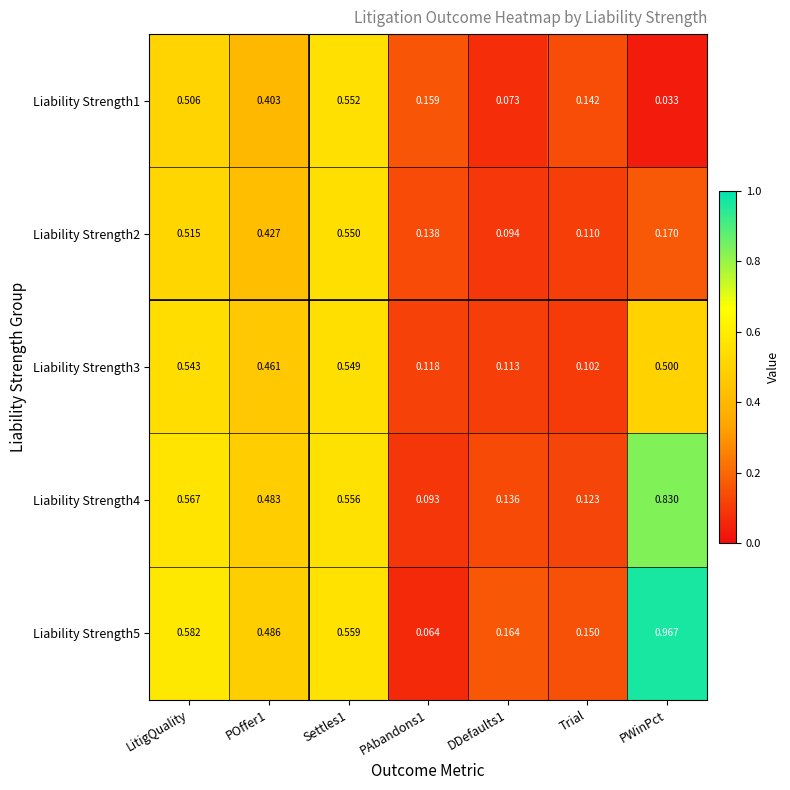

Is the value of Liability Strength1 at PWinPct greater than the value of Liability Strength2 at PWinPct?

No